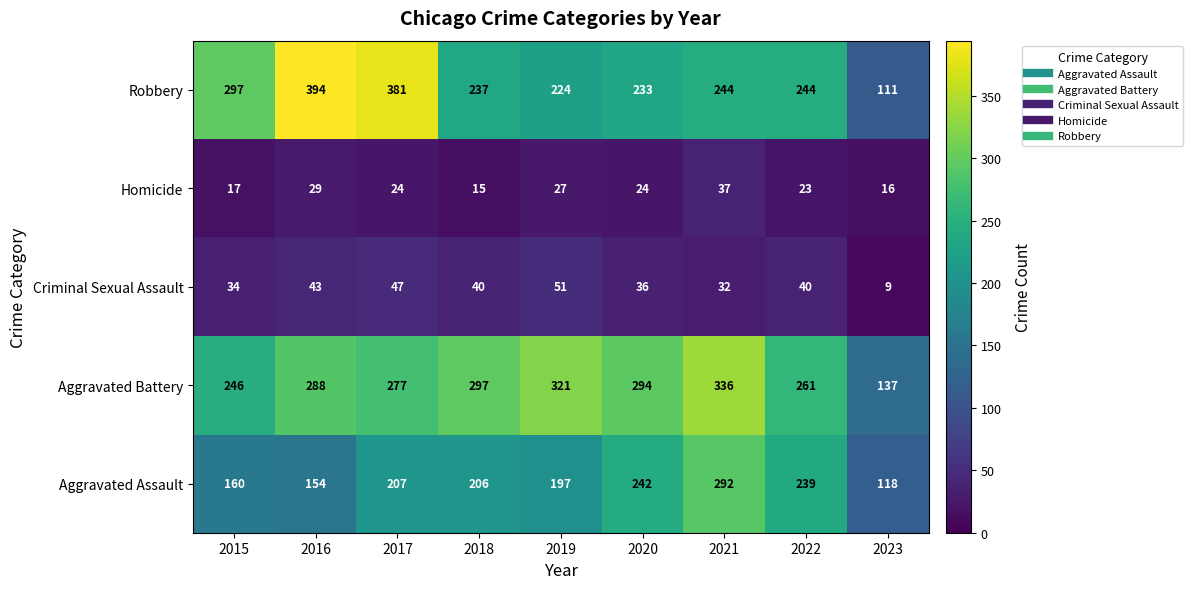

What is the maximum value shown in the chart?

394